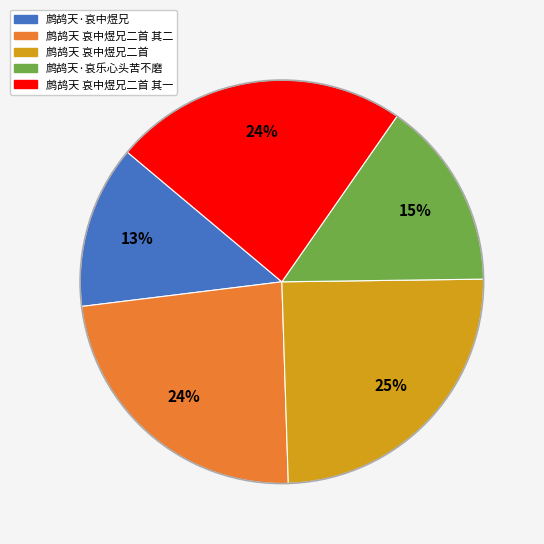

How many segments does this pie chart have?

5